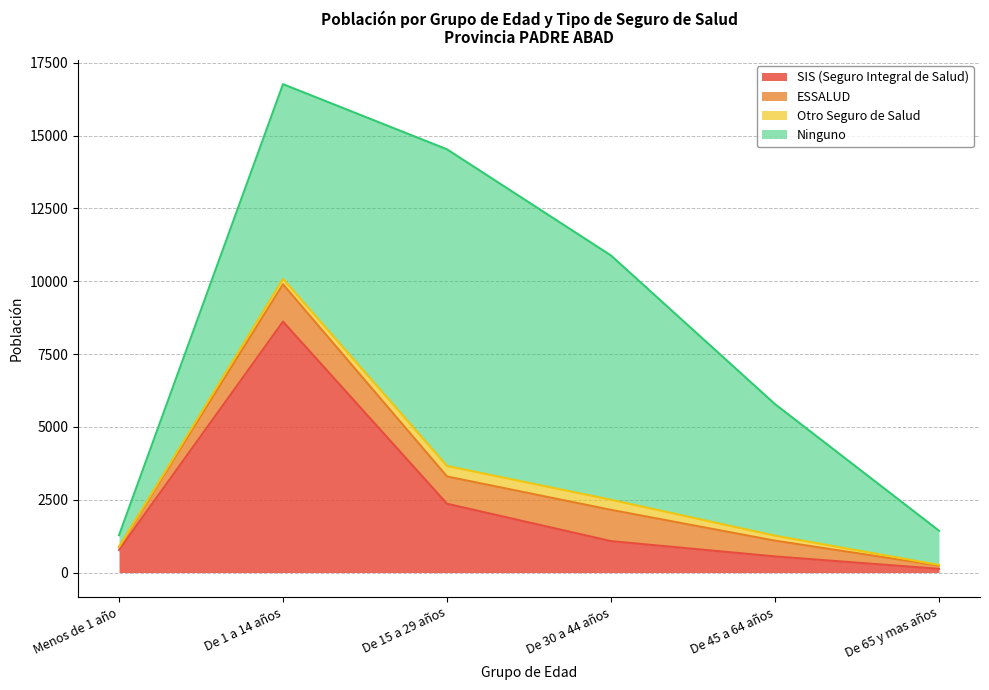

Does the chart have visible grid lines?

Yes